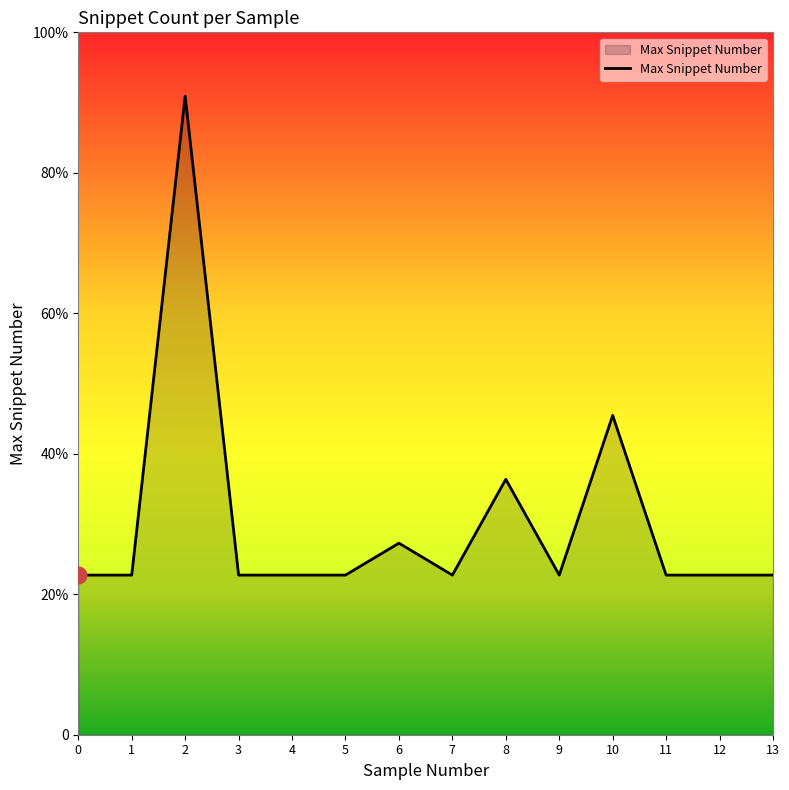

The value at 11 is 5. True or false?

True